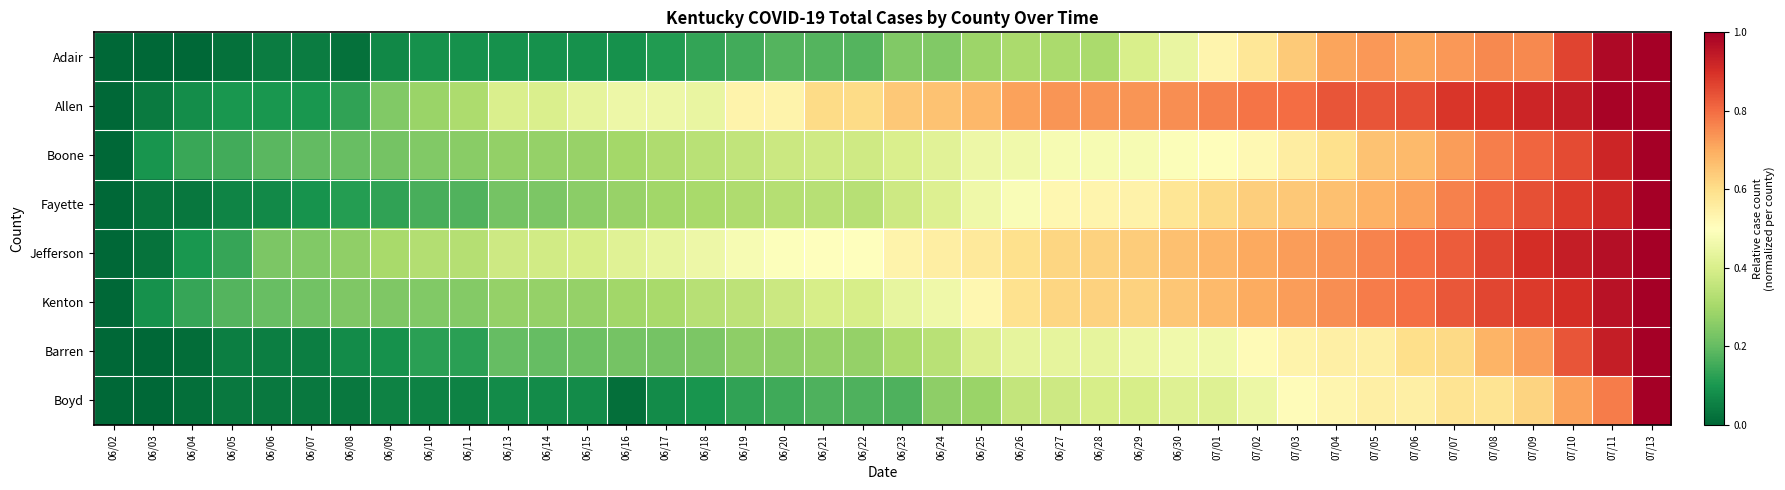

What is the spread (max minus min) of values at 06/04?

0.1